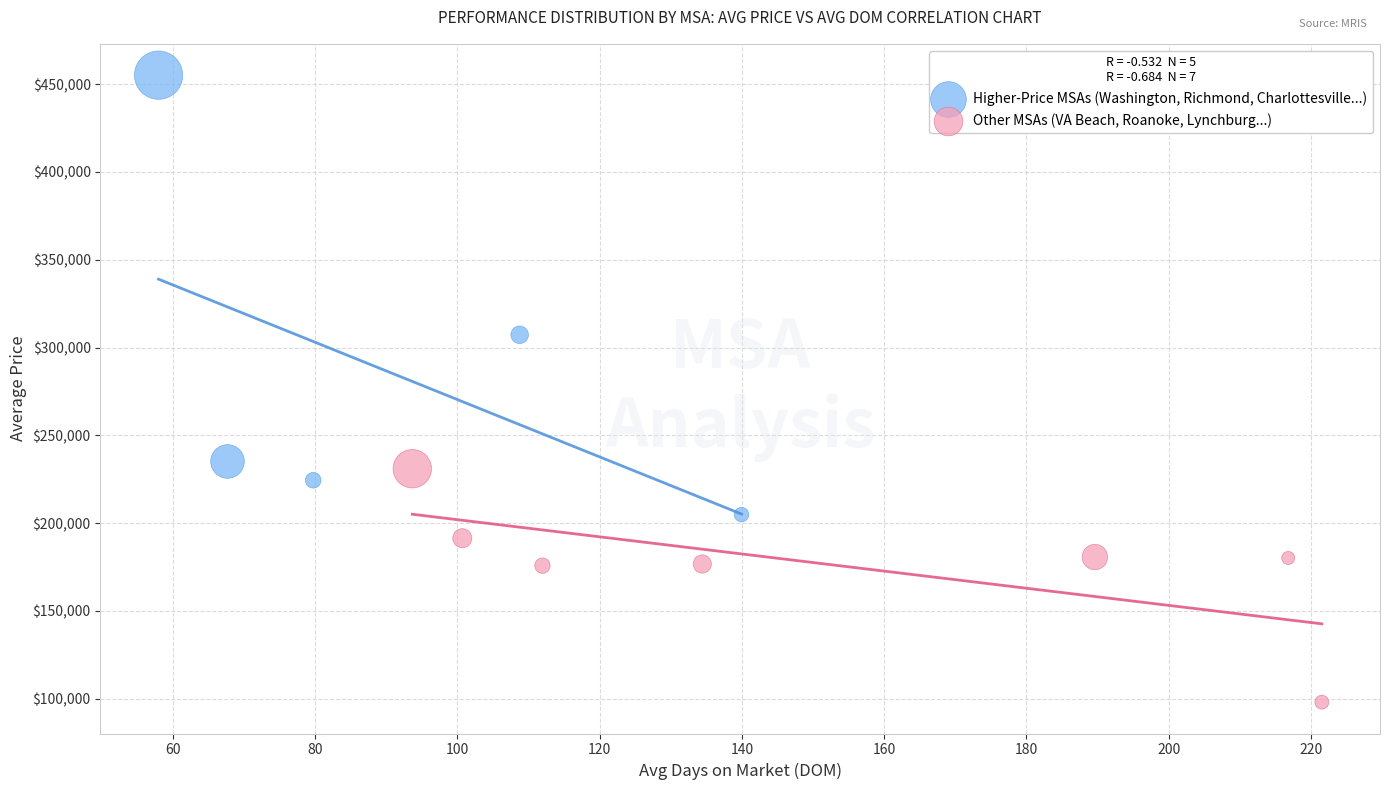

Which series contains the lowest Y value?

Other MSAs (VA Beach, Roanoke, Lynchburg...)